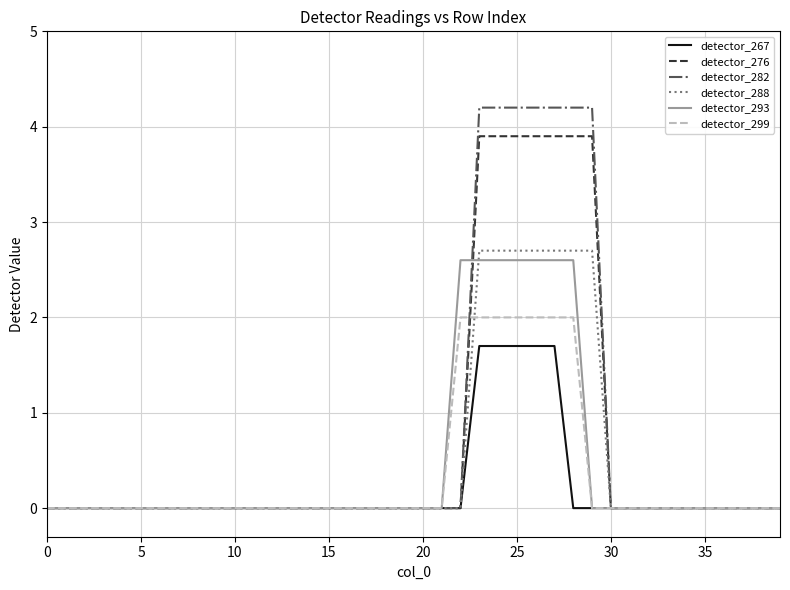

What is the highest value of the detector_288 series?

2.7